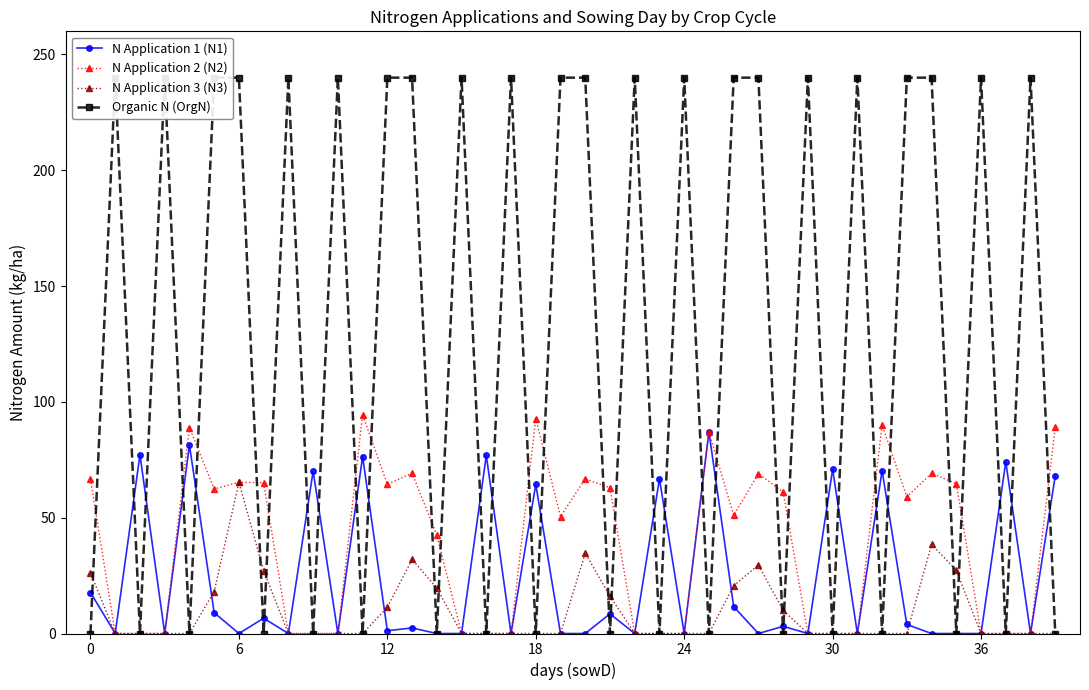

Which series has the widest spread of values?

Organic N (OrgN)